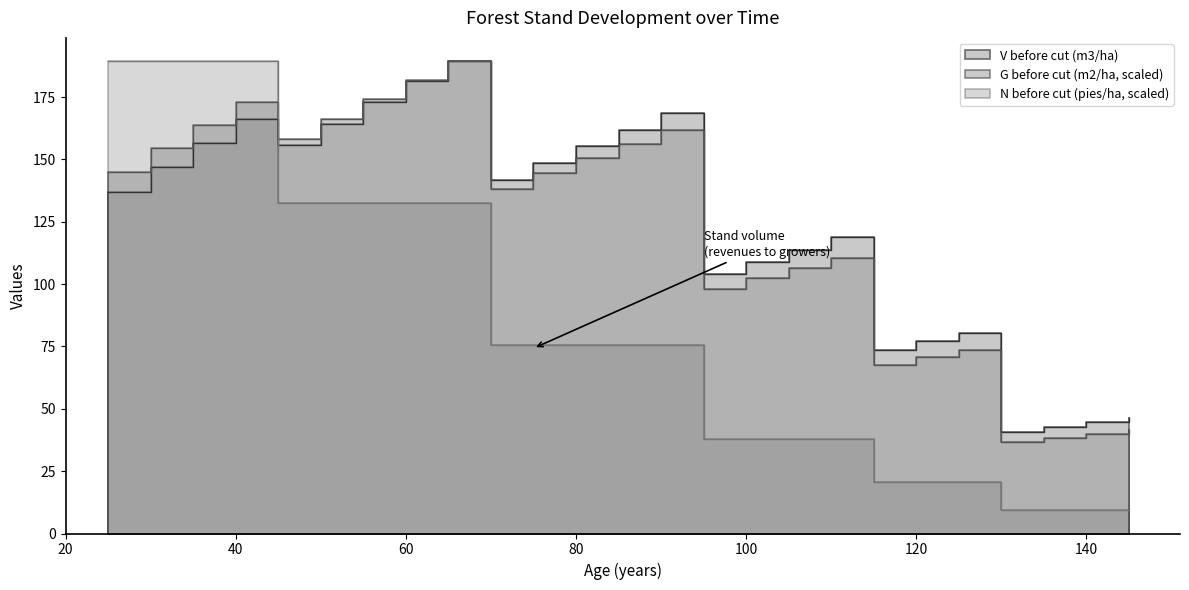

How many lines are shown in the chart?

3